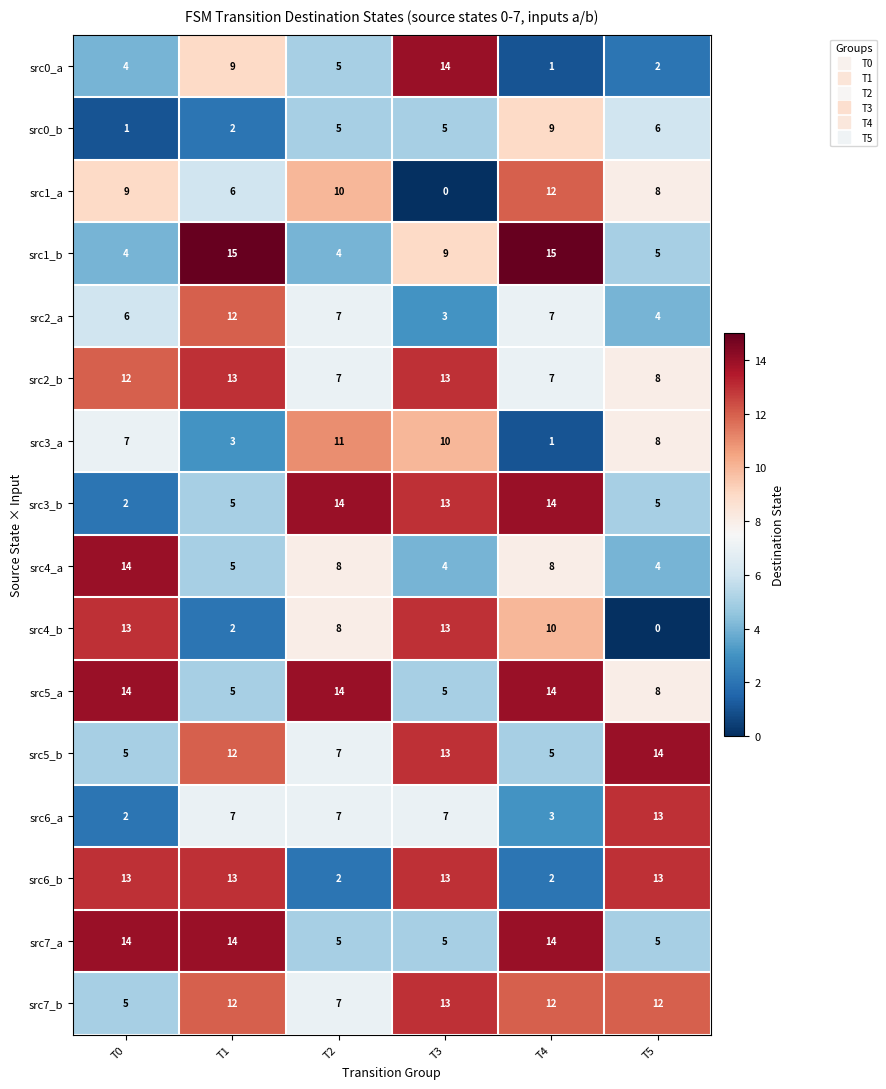

Is the value of src4_a at T4 greater than the value of src5_b at T5?

No